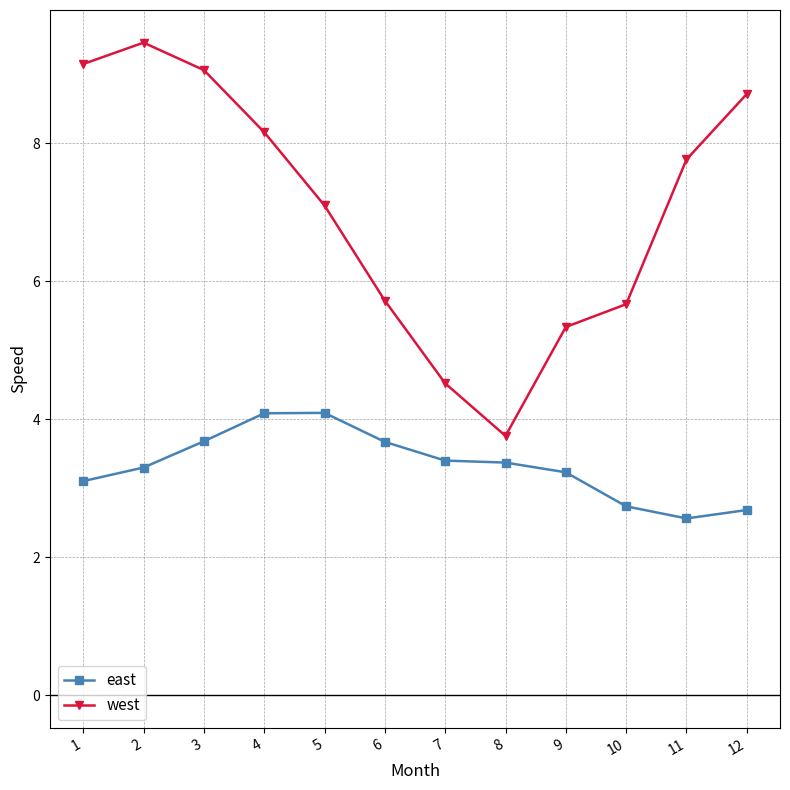

What are all the series names shown in the legend?

east, west